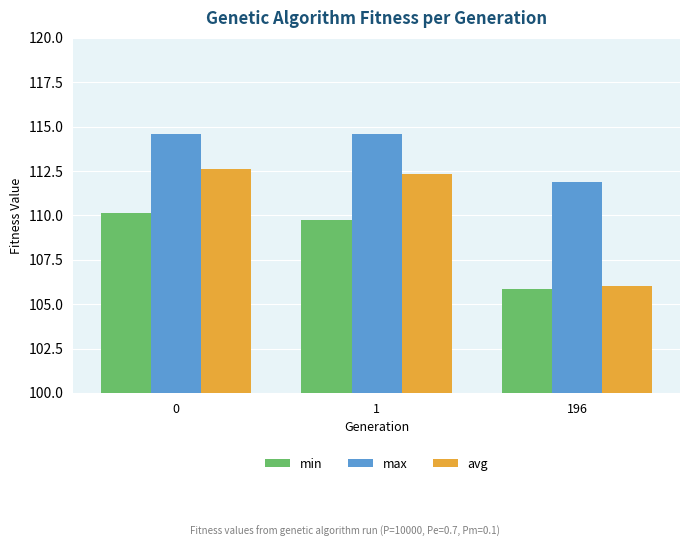

At 1, list the series in order from largest to smallest.

max, avg, min